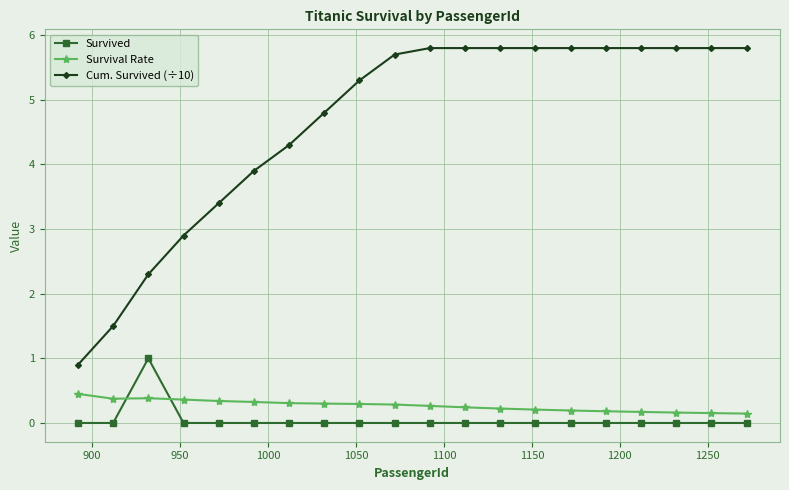

What is the maximum value for Cum. Survived (÷10)?

5.8